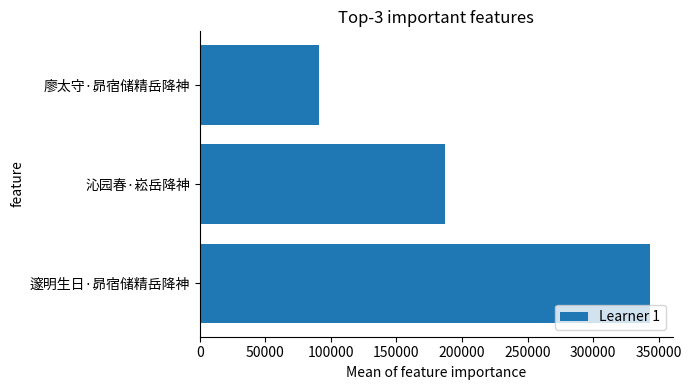

List the labels in order of value, smallest first.

廖太守·昴宿储精岳降神, 沁园春·崧岳降神, 邃明生日·昴宿储精岳降神